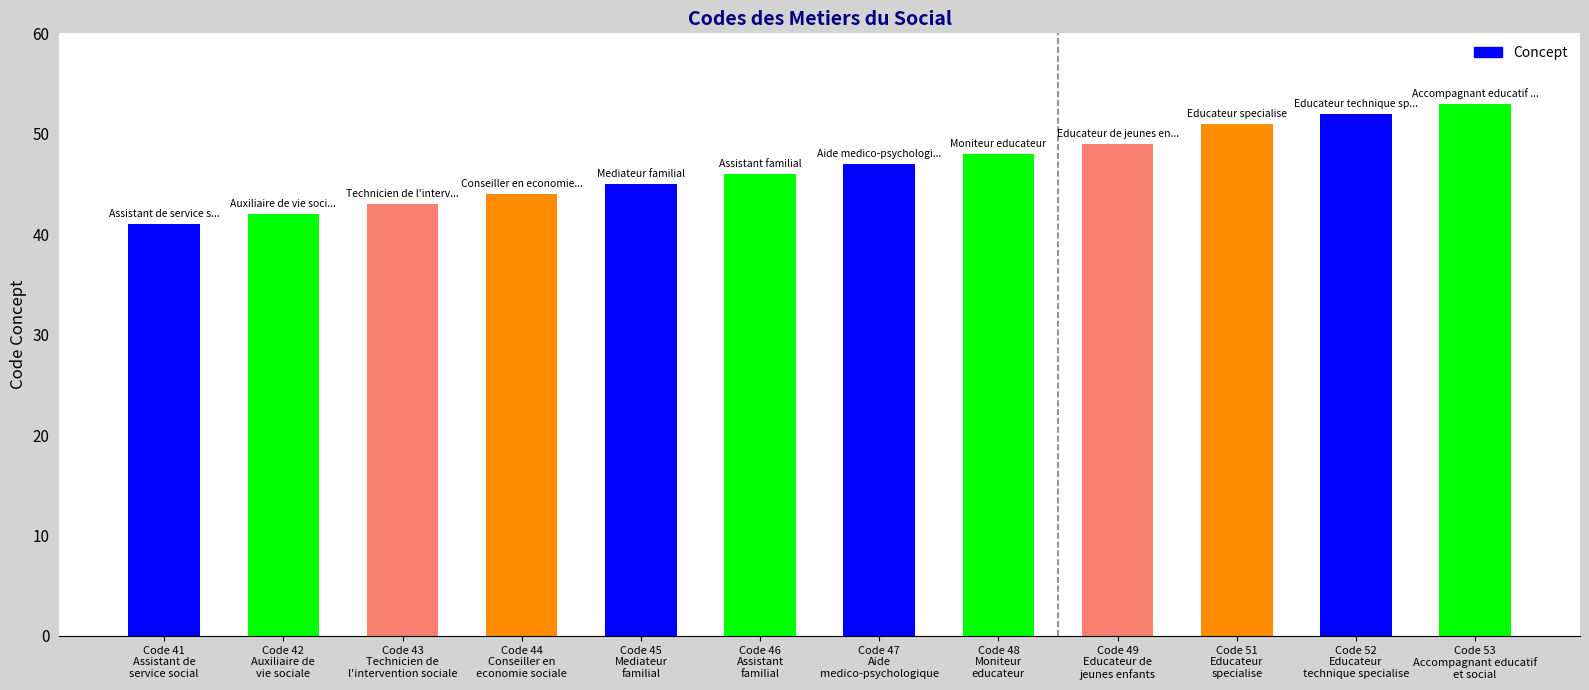

What is the minimum value shown in the chart?

41